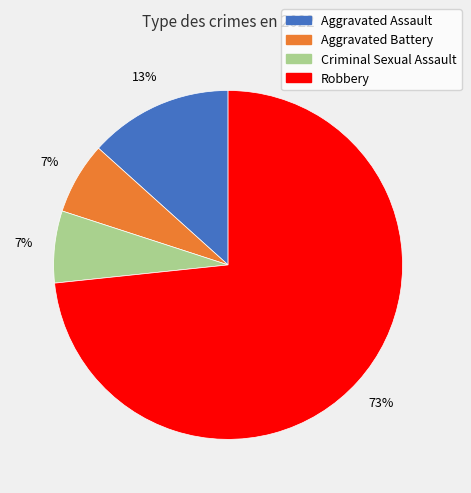

The Criminal Sexual Assault slice represents 7% of the pie. True or false?

True